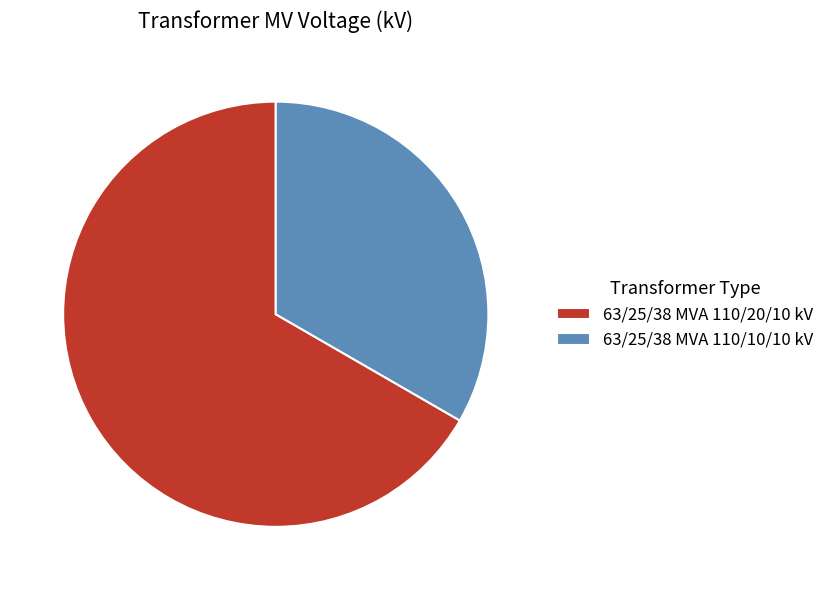

What is the majority slice?

63/25/38 MVA 110/20/10 kV